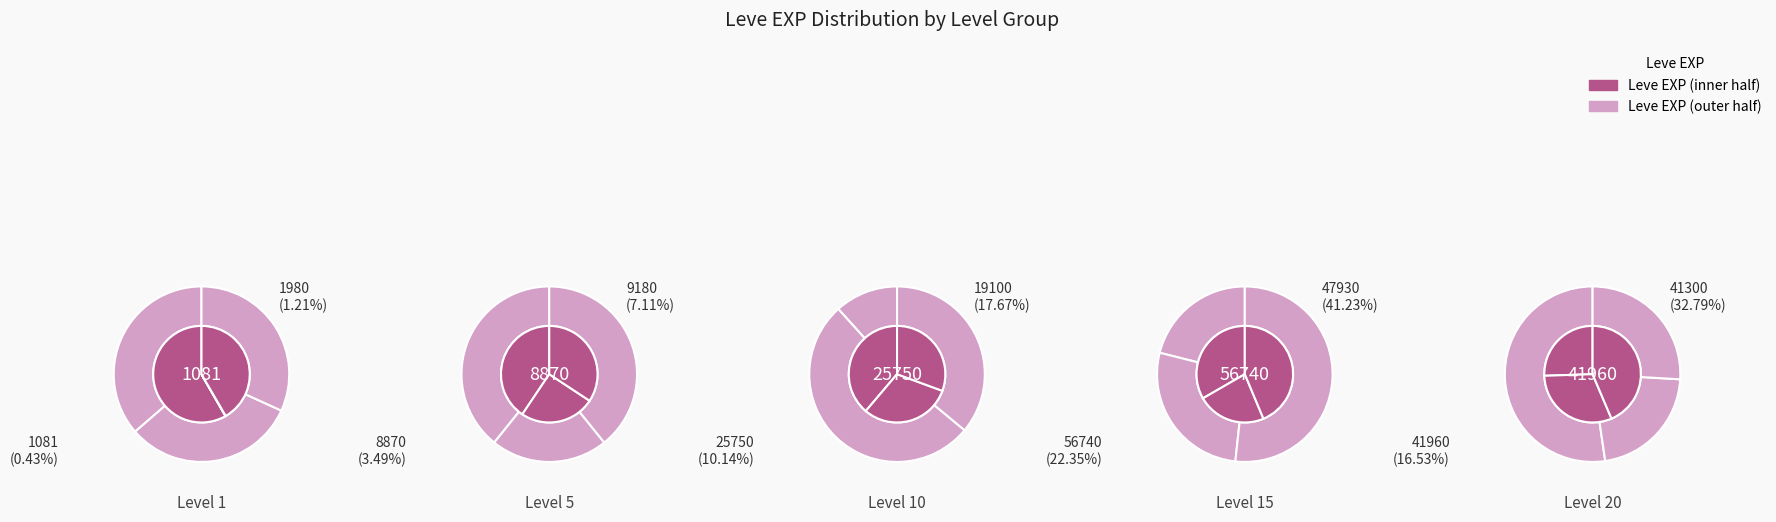

The Brass Ring of Crafting slice represents 14% of the pie. True or false?

False